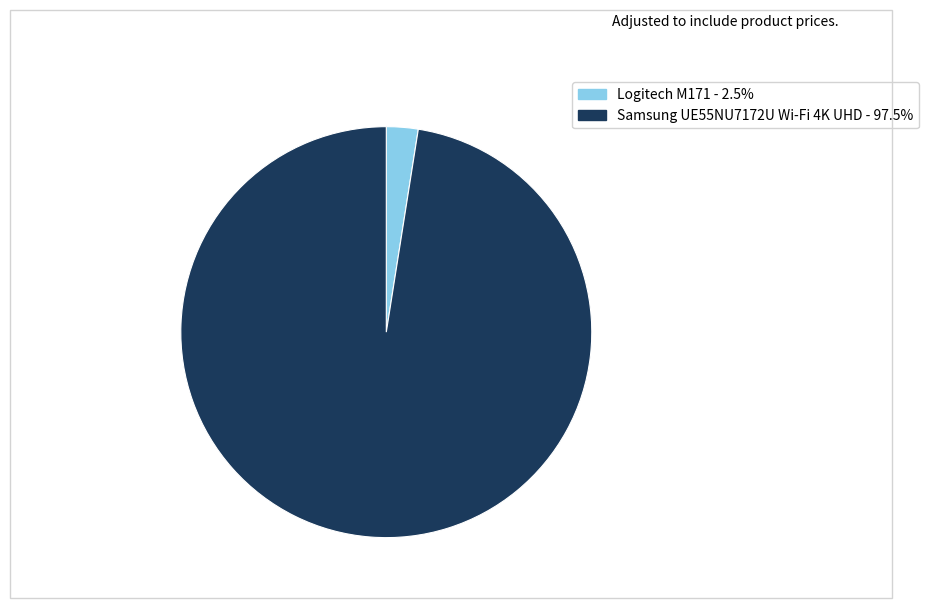

Combined, do Logitech M171 and Samsung UE55NU7172U Wi-Fi 4K UHD account for over 50%?

Yes